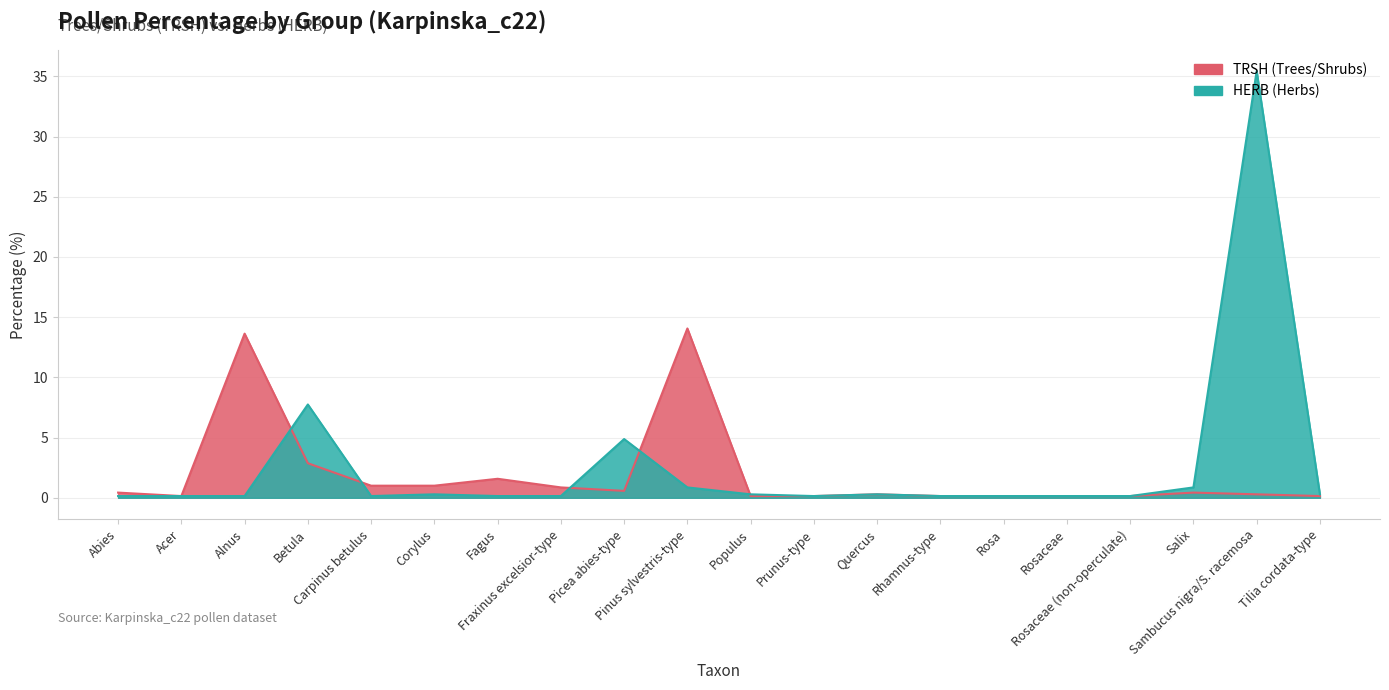

What is the difference between the maximum and minimum values in the HERB series?

35.3